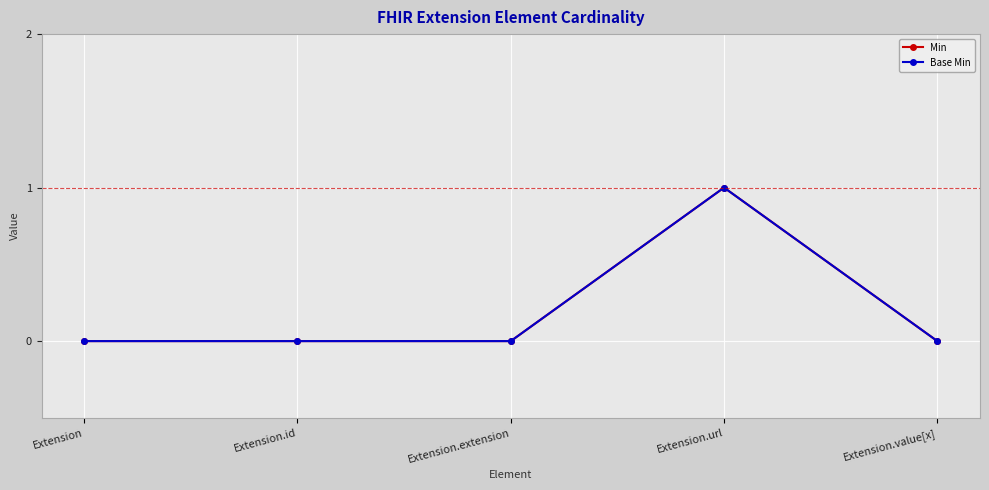

Reading left to right, transcribe all the data shown in this chart.

Min: Extension=0	Extension.id=0	Extension.extension=0	Extension.url=1	Extension.value[x]=0
Base Min: Extension=0	Extension.id=0	Extension.extension=0	Extension.url=1	Extension.value[x]=0